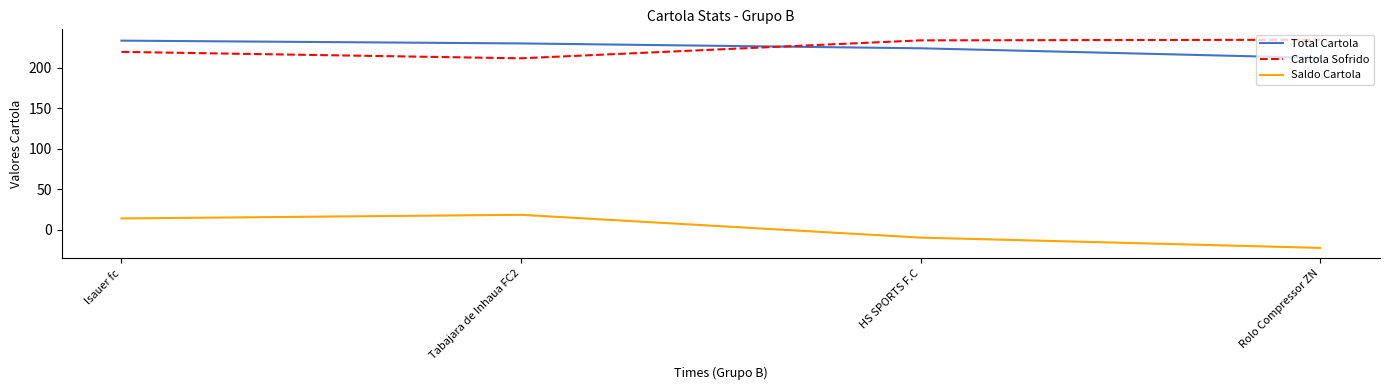

Rank the series at lsauer fc from highest to lowest value.

Total Cartola, Cartola Sofrido, Saldo Cartola